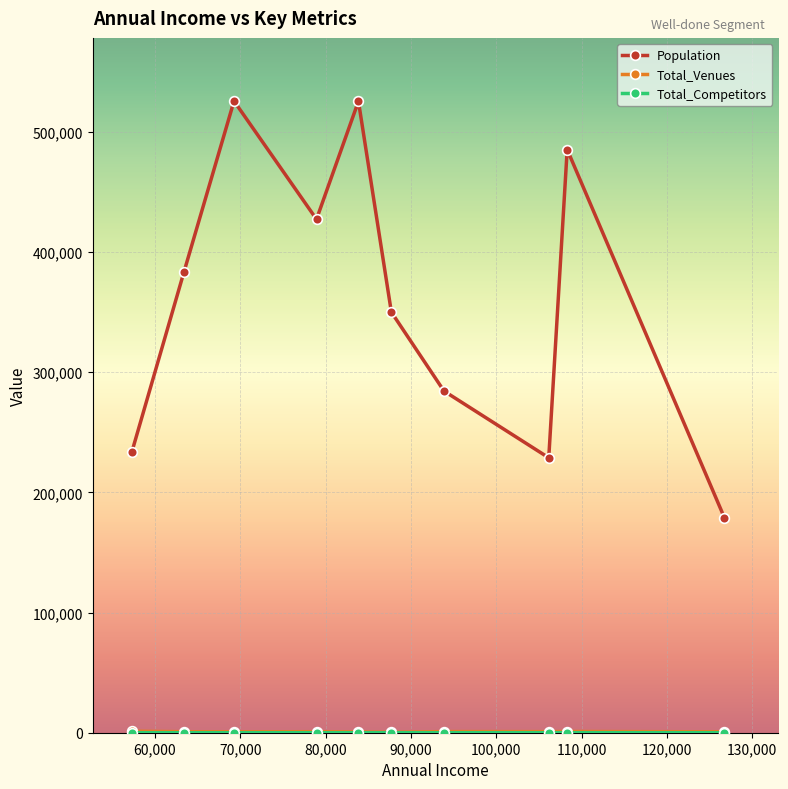

What is the greatest value displayed?

525566